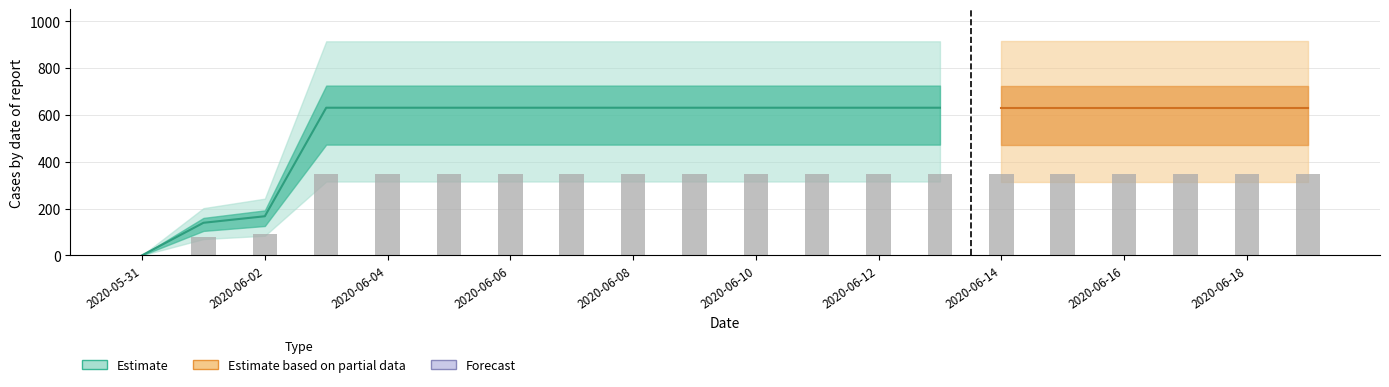

What is the average value?

552